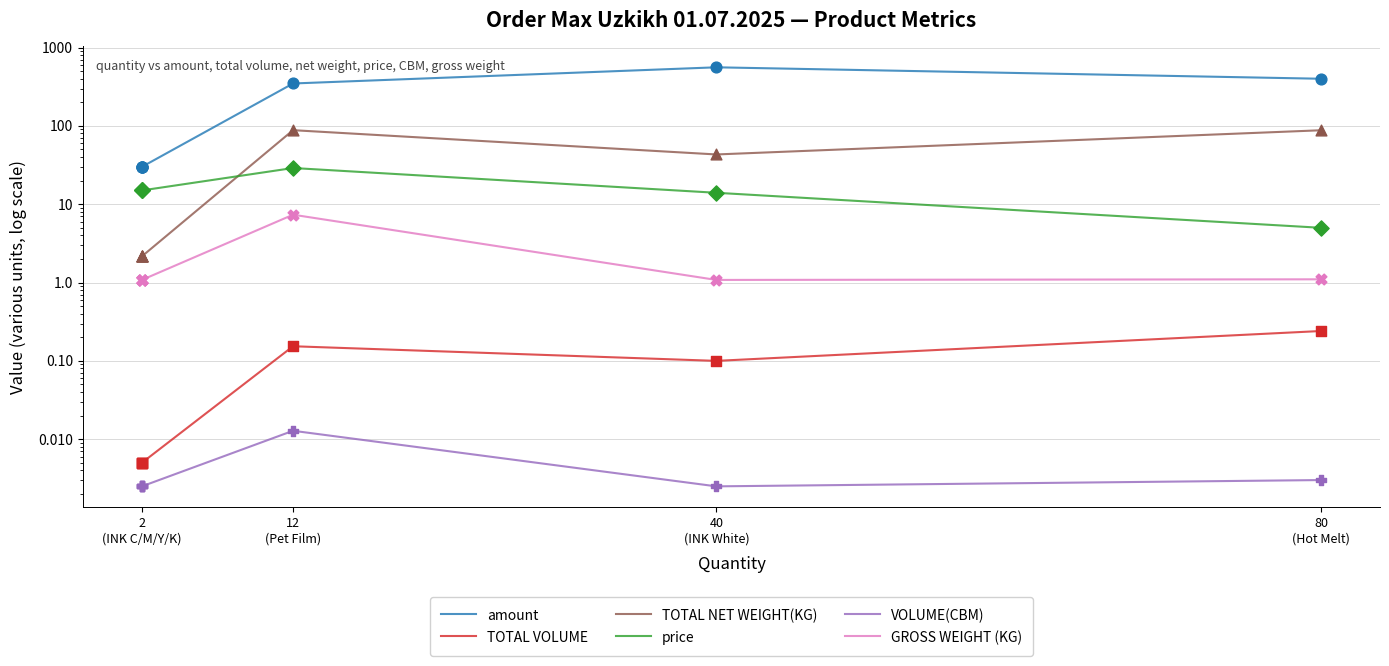

Which series has the largest total across all categories?

amount